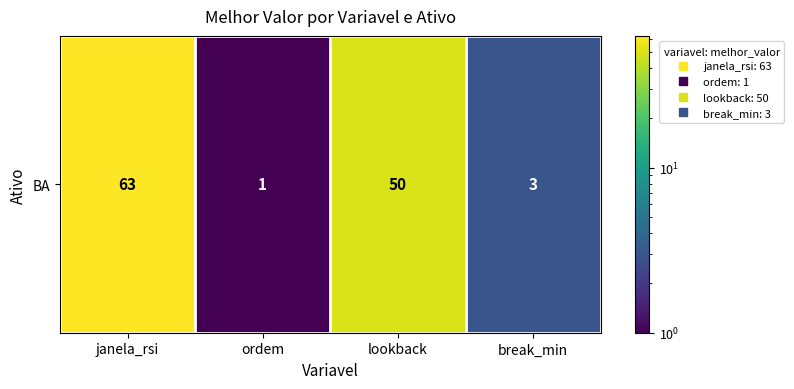

What is the greatest value displayed?

63